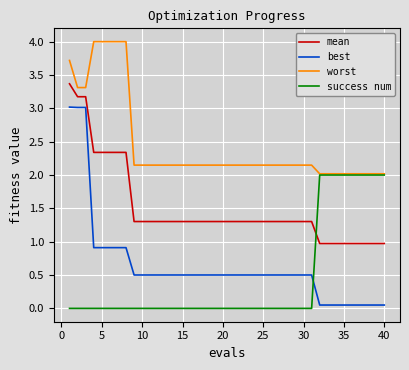

What is the highest value of the best series?

3.0